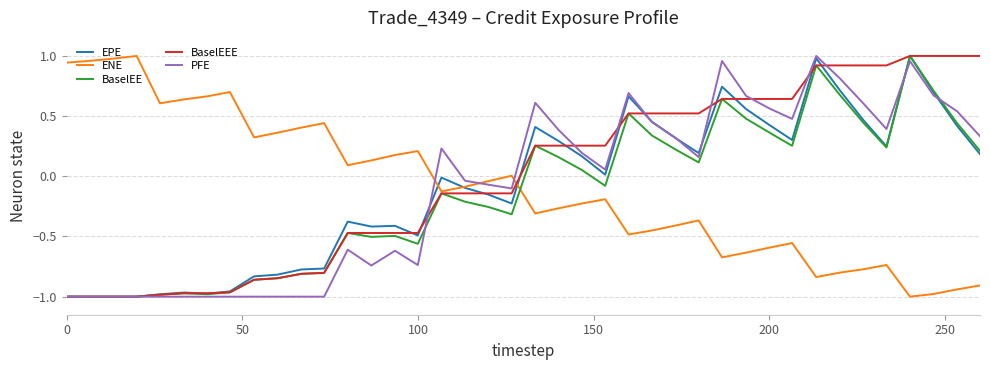

After their last crossing, which series has the higher values: PFE or ENE?

PFE